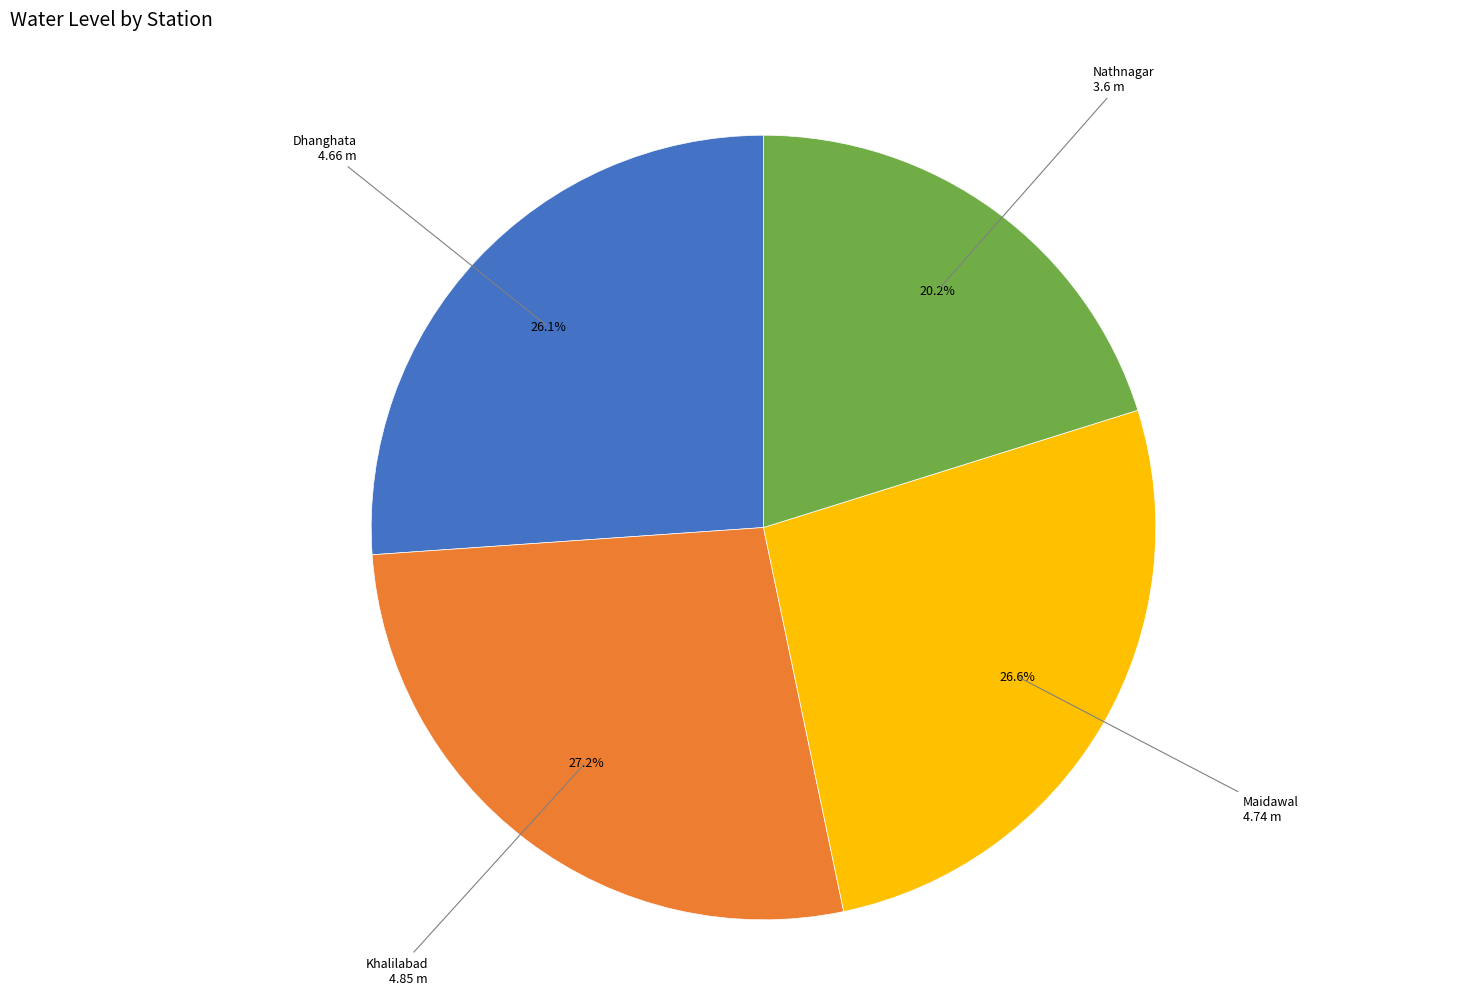

Does any single category account for the majority?

No